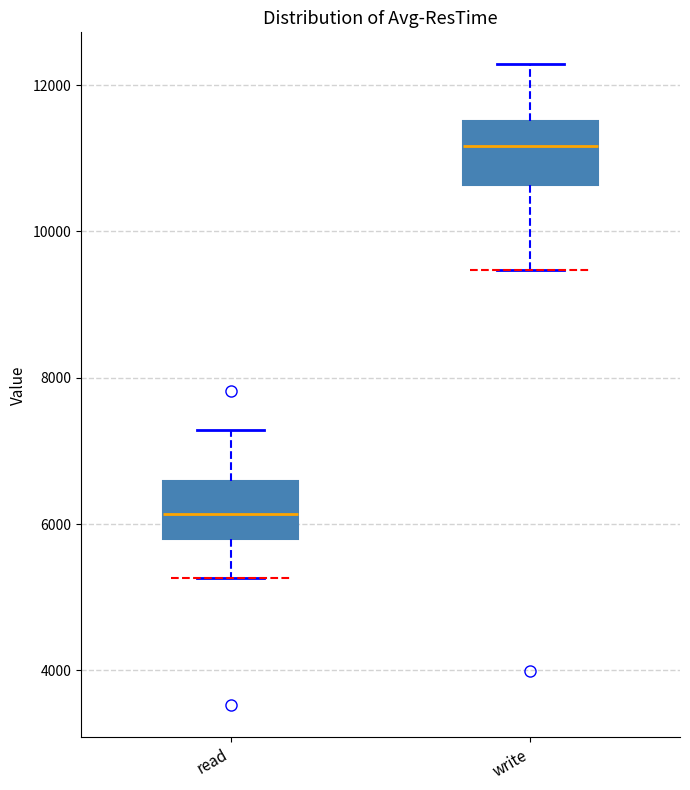

Reading left to right, transcribe this box plot: for each box, give where its median line is, the range the box spans, and where its two whiskers end, as read against the y-axis. The values are not printed on the chart, so give them approximately, as read against the axis.

read: median 6200, box 5800 to 6600, whiskers 5200 to 7200
write: median 11200, box 10600 to 11600, whiskers 9400 to 12200